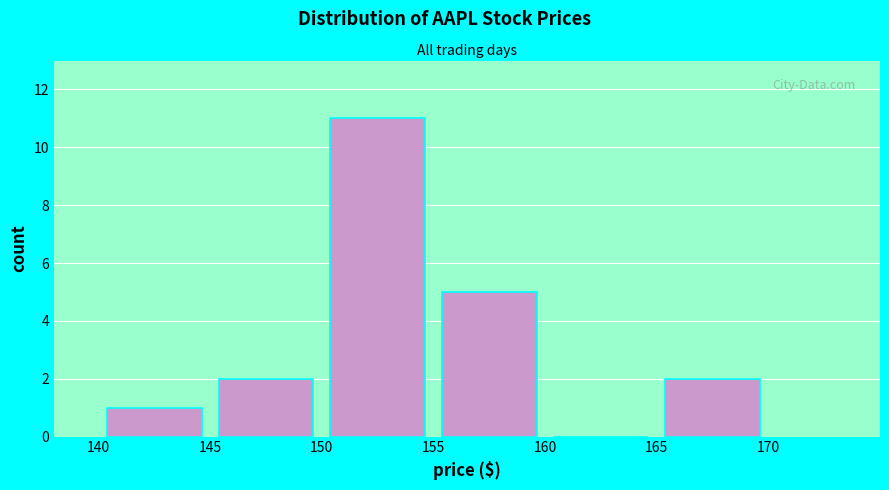

How tall is the bar that spans 150 to 155 on the x-axis? The values are not printed on the chart, so give them approximately, as read against the axis.

11